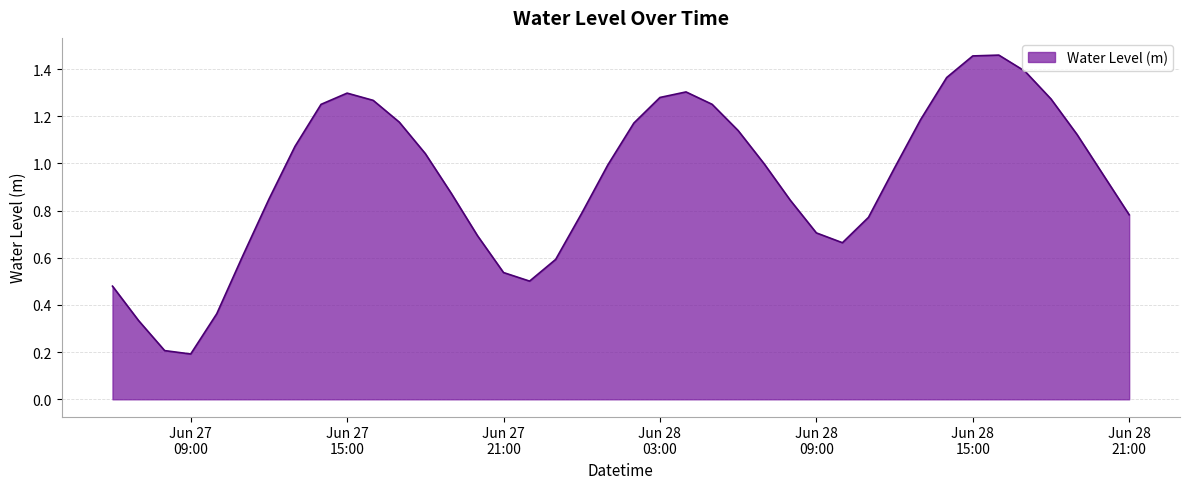

What is the maximum value shown in the chart?

1.5